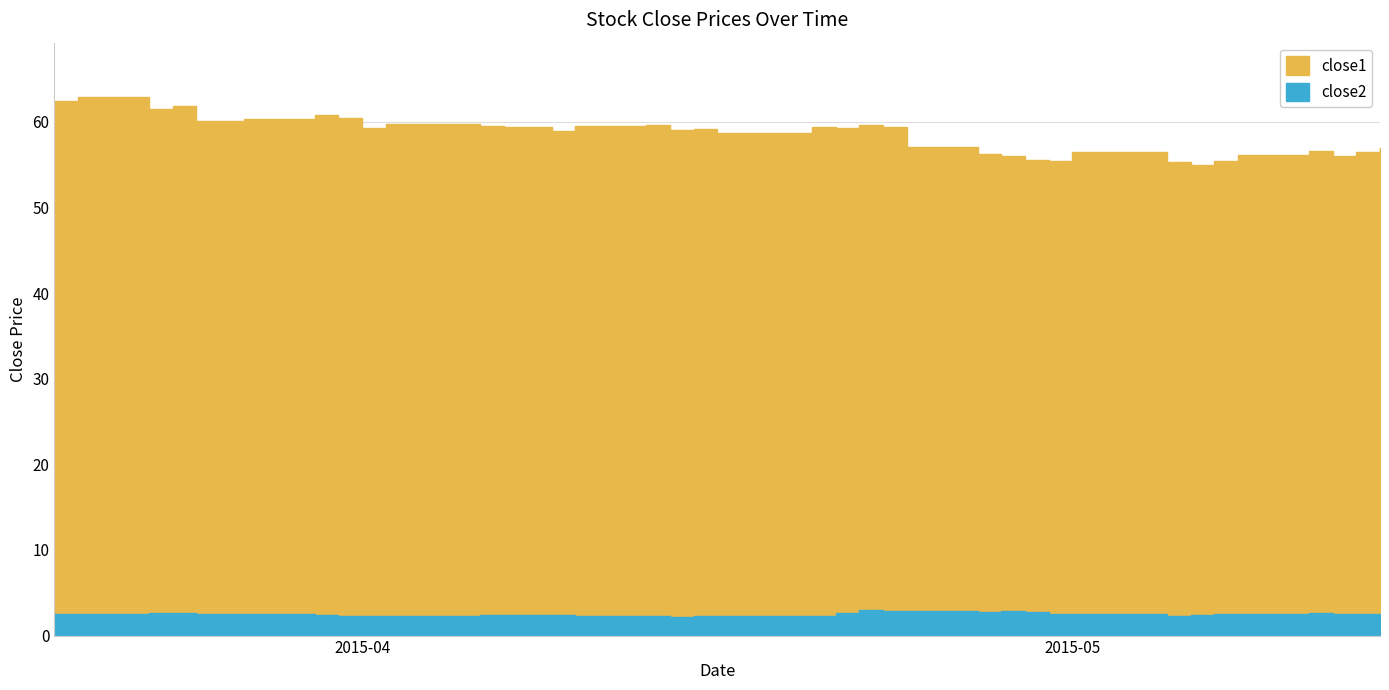

True or false: close1 and close2 intersect in this chart.

False